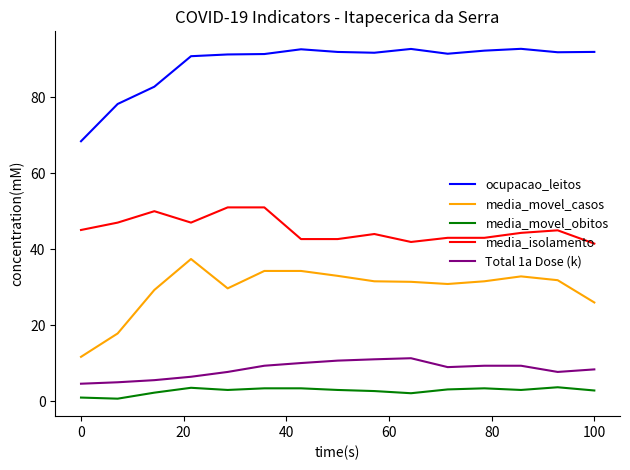

True or false: media_isolamento and media_movel_obitos cross at least once.

False